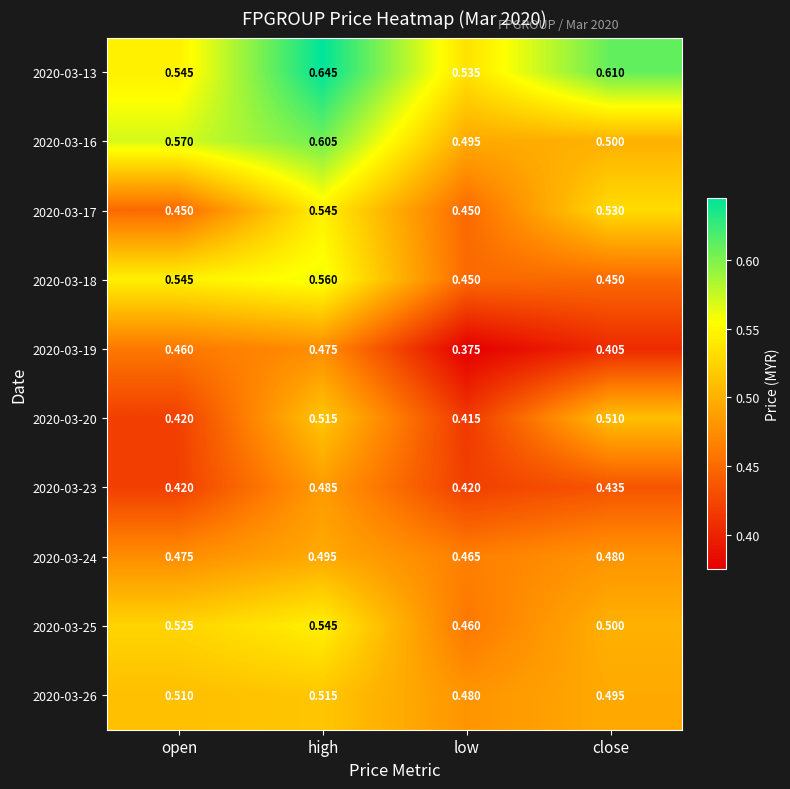

At which category does the chart reach its minimum across all series?

low